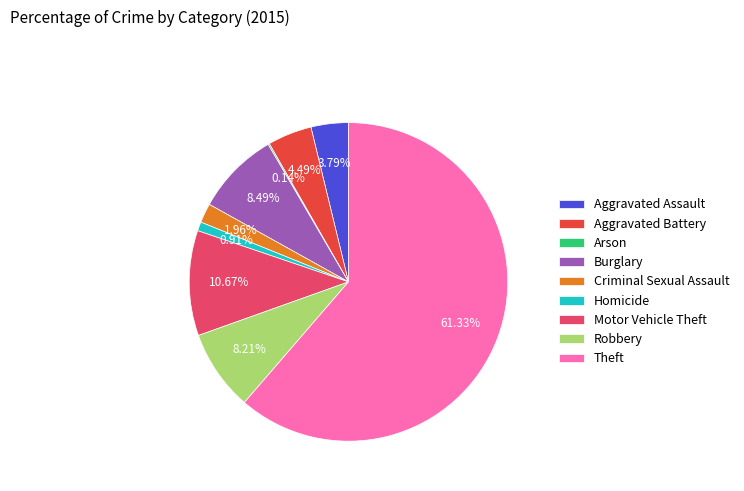

Which slice represents more than half of the pie?

Theft